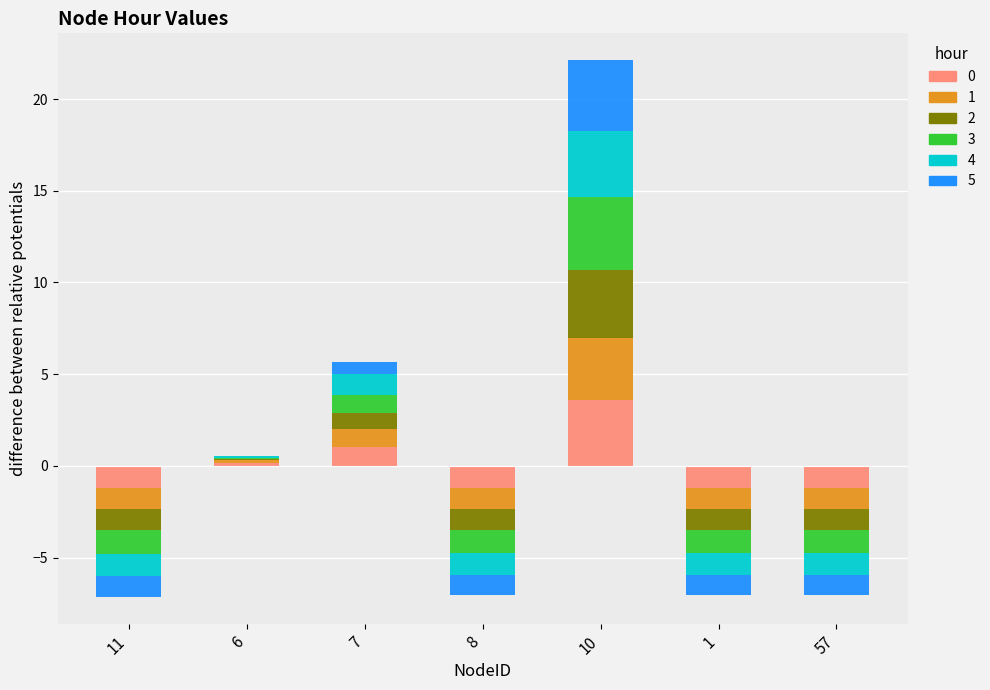

What position from the left is 7?

3